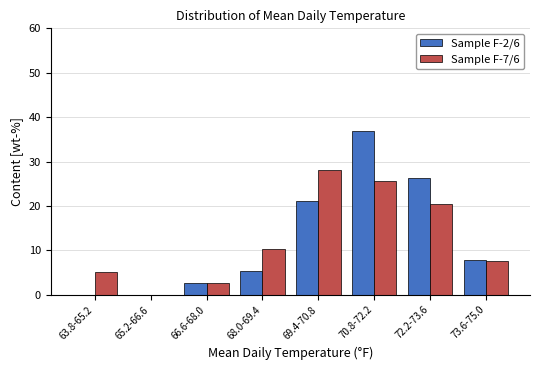

Reading right to left, extract all data points from this chart.

Sample F-2/6: 73.6-75.0=7.9	72.2-73.6=26.3	70.8-72.2=36.8	69.4-70.8=21.1	68.0-69.4=5.3	66.6-68.0=2.6	65.2-66.6=0.0	63.8-65.2=0.0
Sample F-7/6: 73.6-75.0=7.7	72.2-73.6=20.5	70.8-72.2=25.6	69.4-70.8=28.2	68.0-69.4=10.3	66.6-68.0=2.6	65.2-66.6=0.0	63.8-65.2=5.1